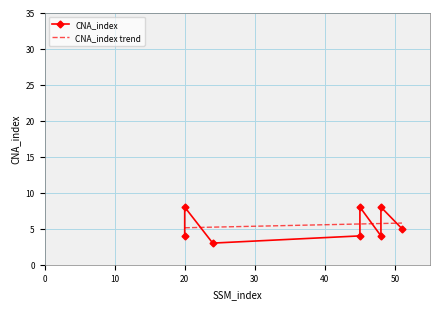

What is the change in value from 24 to 48?

+1